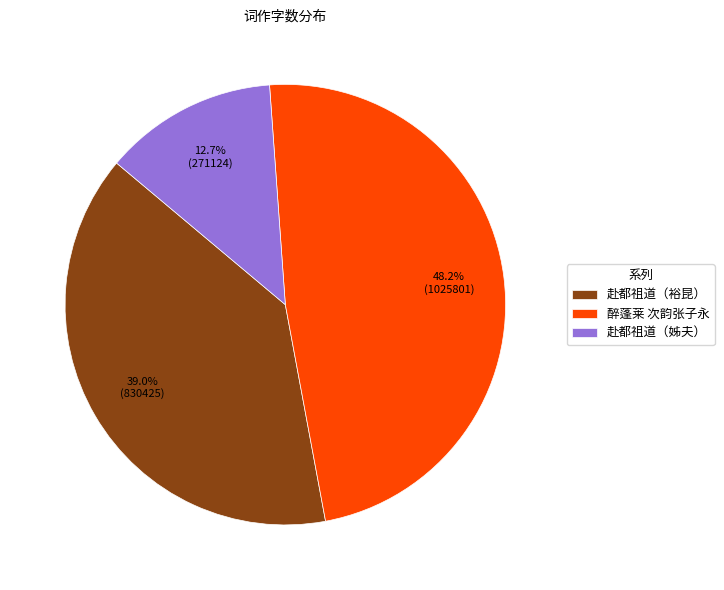

Does any single category account for the majority?

No